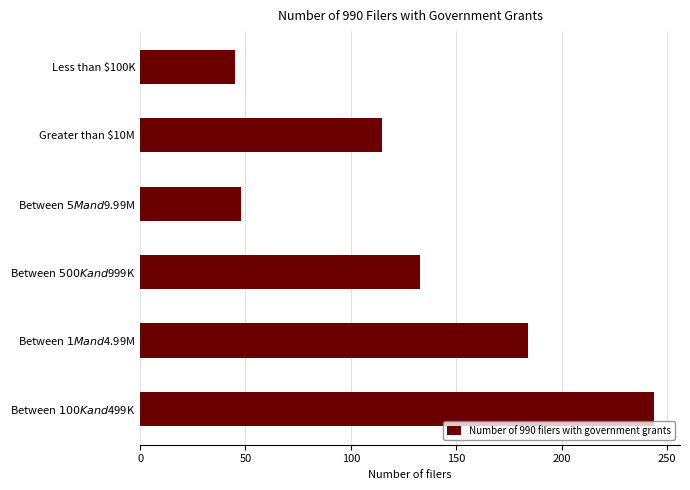

The value at Greater than $10M is 164. True or false?

False